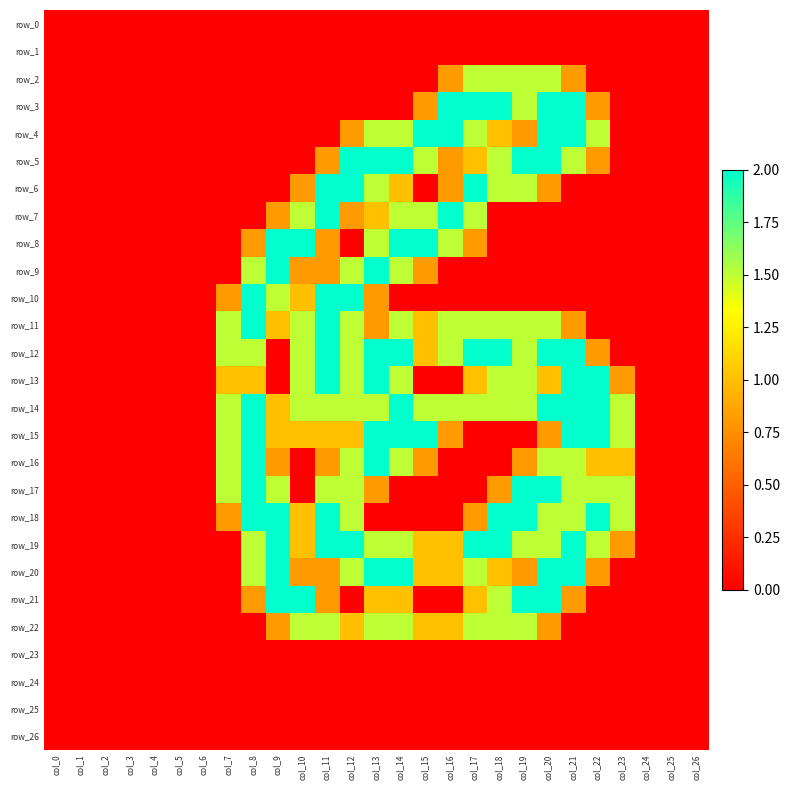

Where is row_7 nearest to the value 1?

col_13